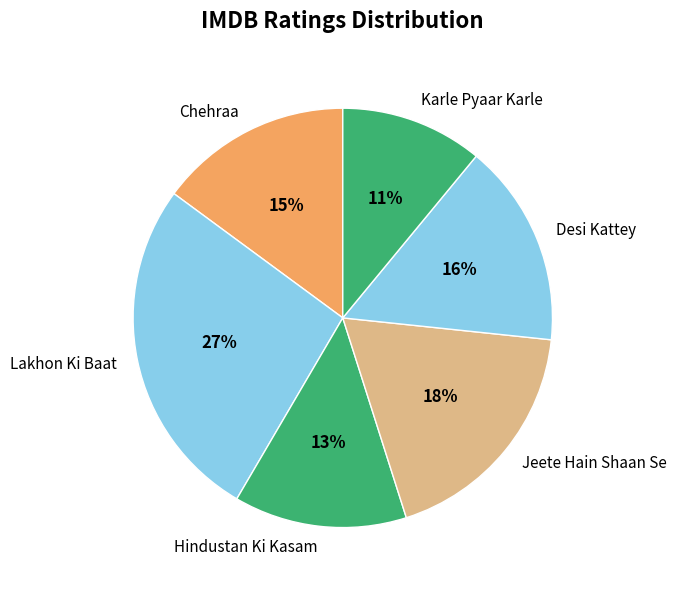

To the nearest percent, what portion does Desi Kattey represent?

16%